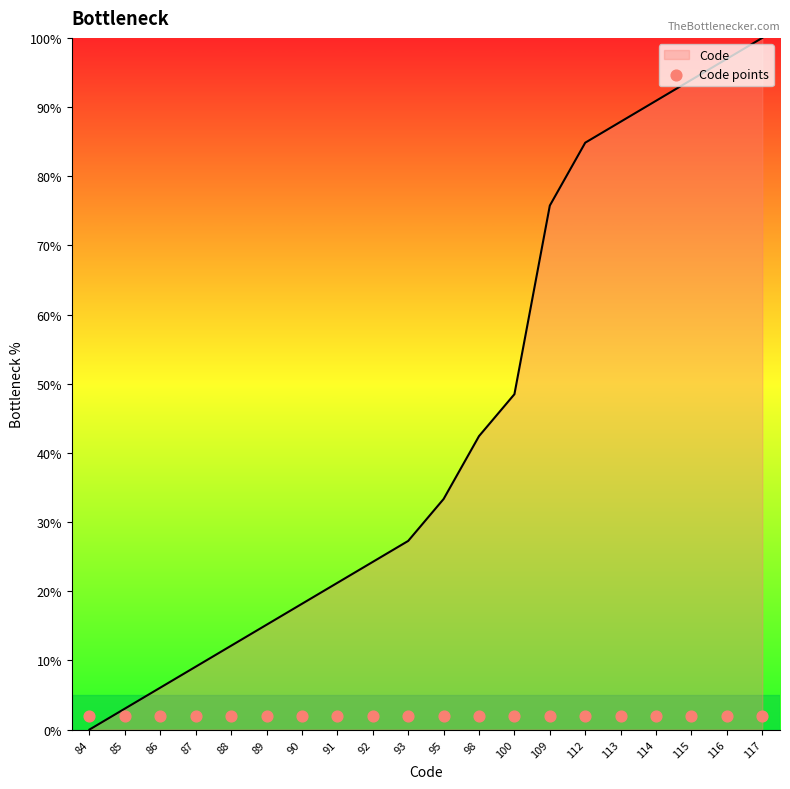

Between 90 and 84, which is larger?

90